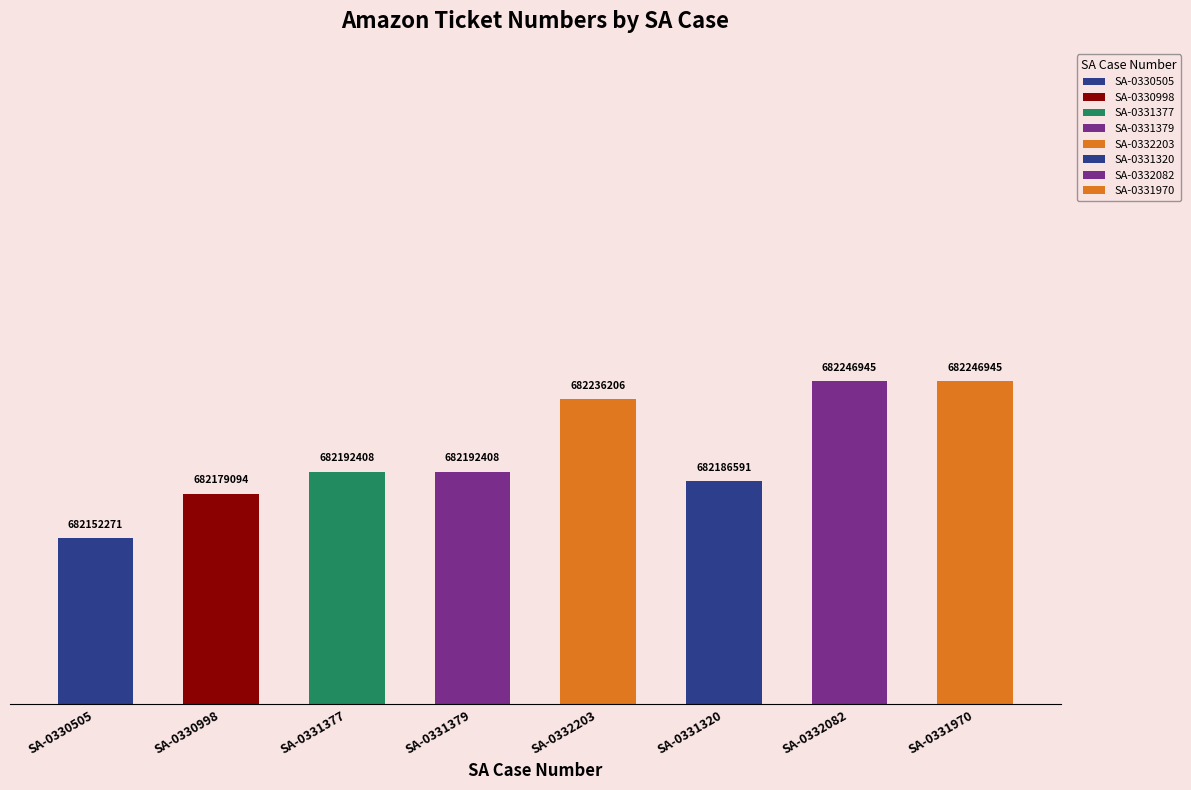

The chart shows a value of 1216901771 at SA-0331379. True or false?

False